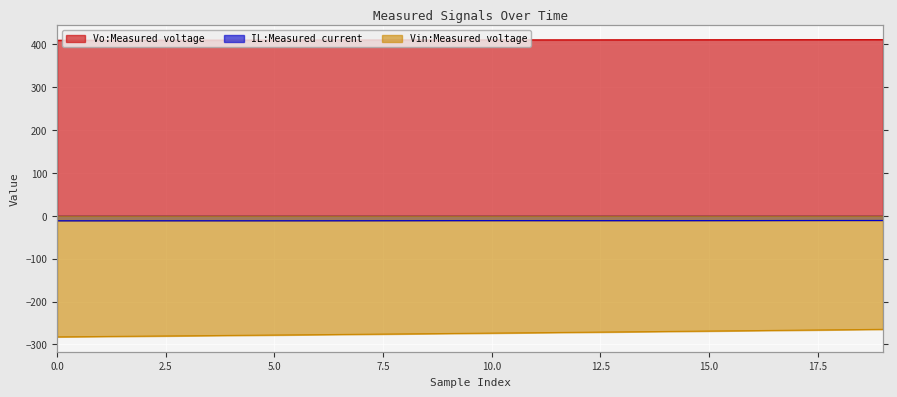

True or false: IL:Measured current and Vo:Measured voltage cross at least once.

False